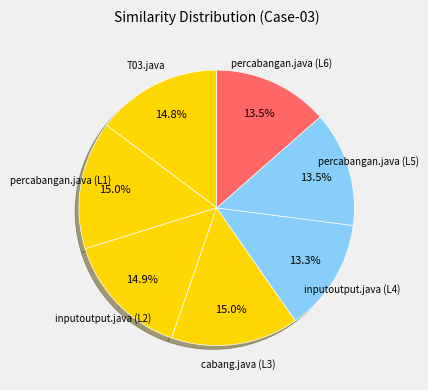

Between inputoutput.java (L4) and T03.java, which is larger?

T03.java